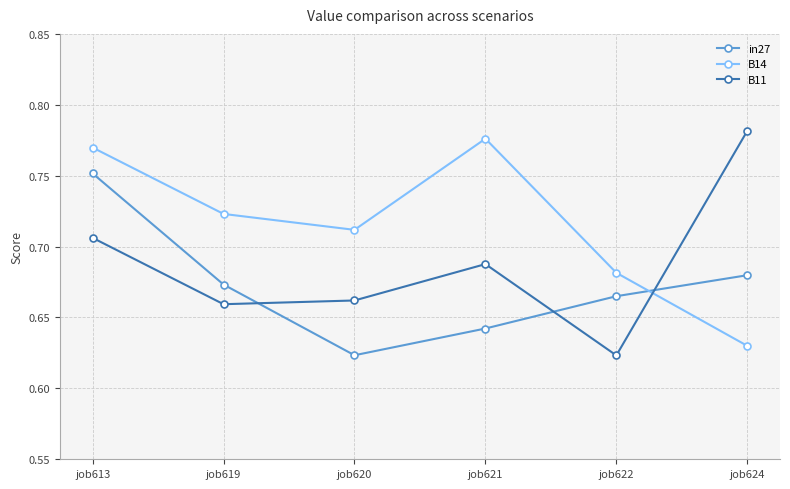

How many distinct data groups are displayed?

3